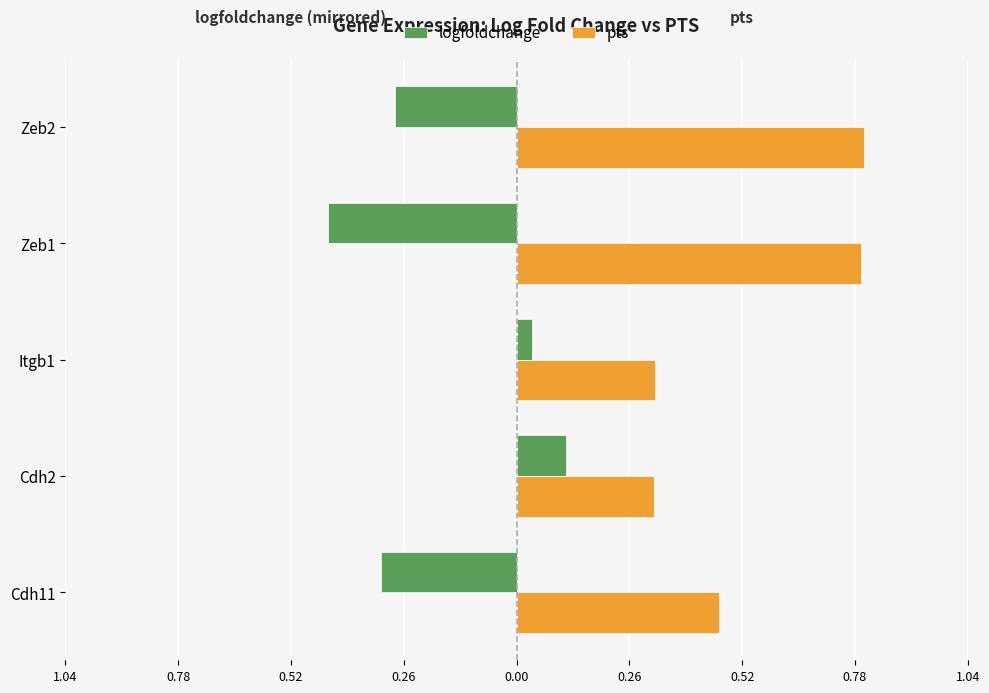

What are all the series names shown in the legend?

logfoldchange, pts